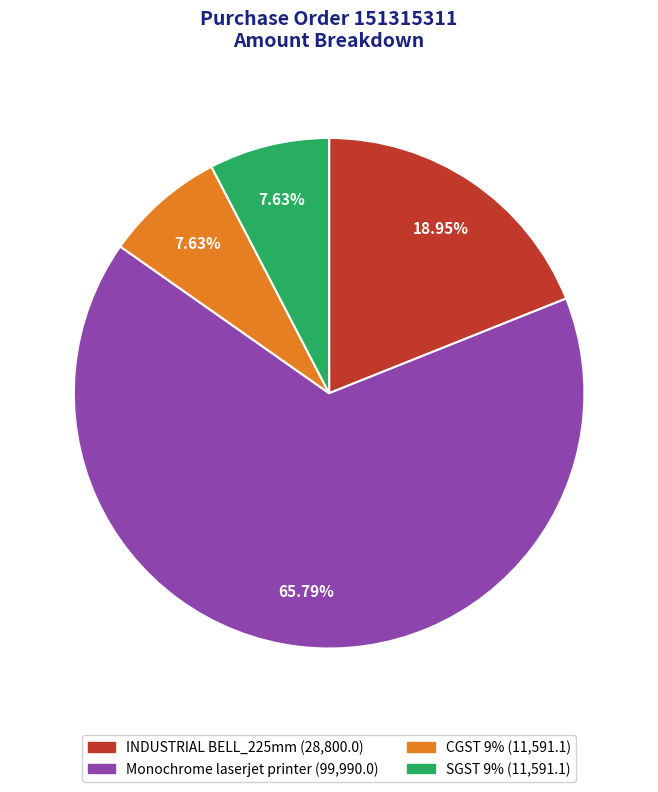

Which category has the biggest portion of the pie?

Monochrome laserjet printer